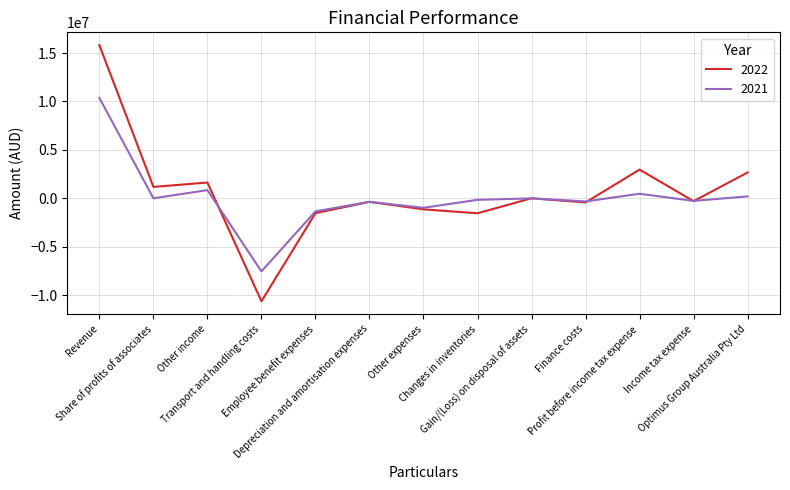

At which label does 2021 reach its peak?

Revenue